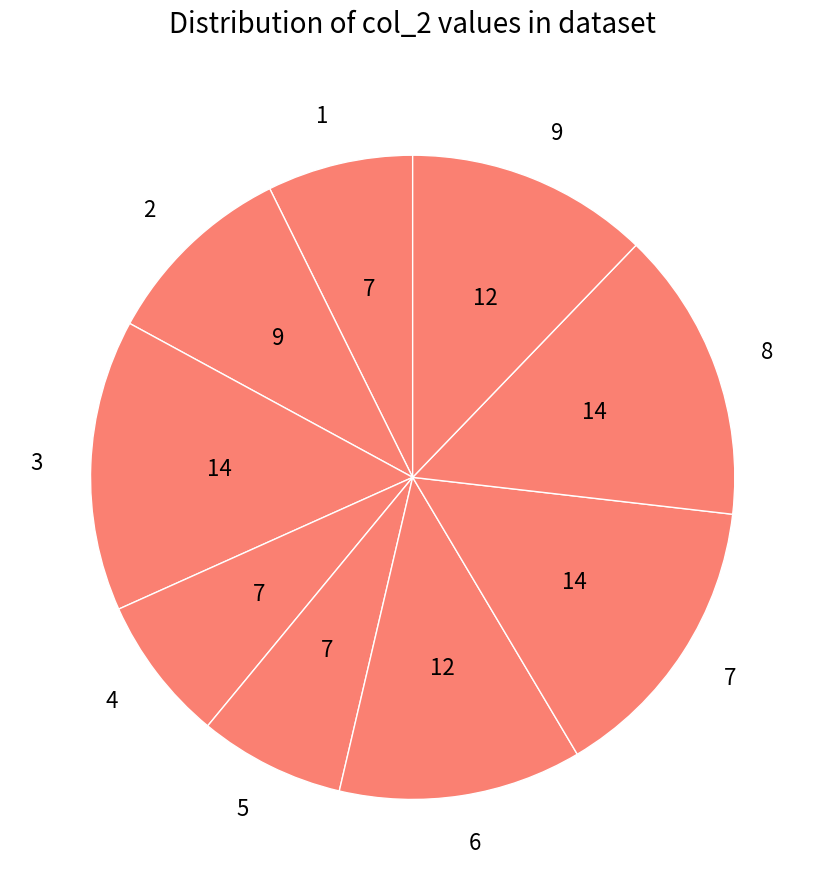

Which has a higher value, 4 or 6?

6